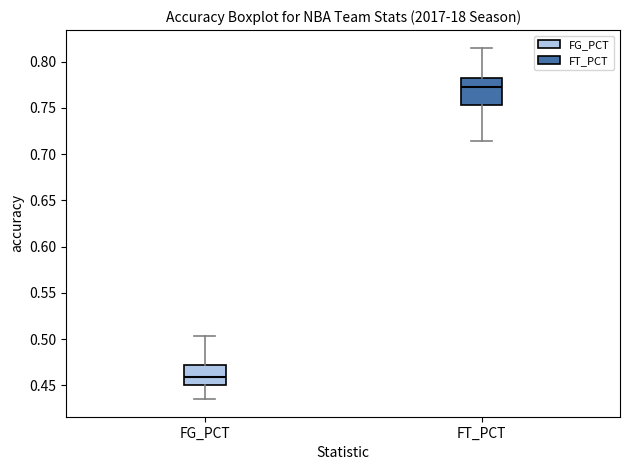

Where does the upper whisker of the box for FG_PCT end on the y-axis? The values are not printed on the chart, so give them approximately, as read against the axis.

0.505